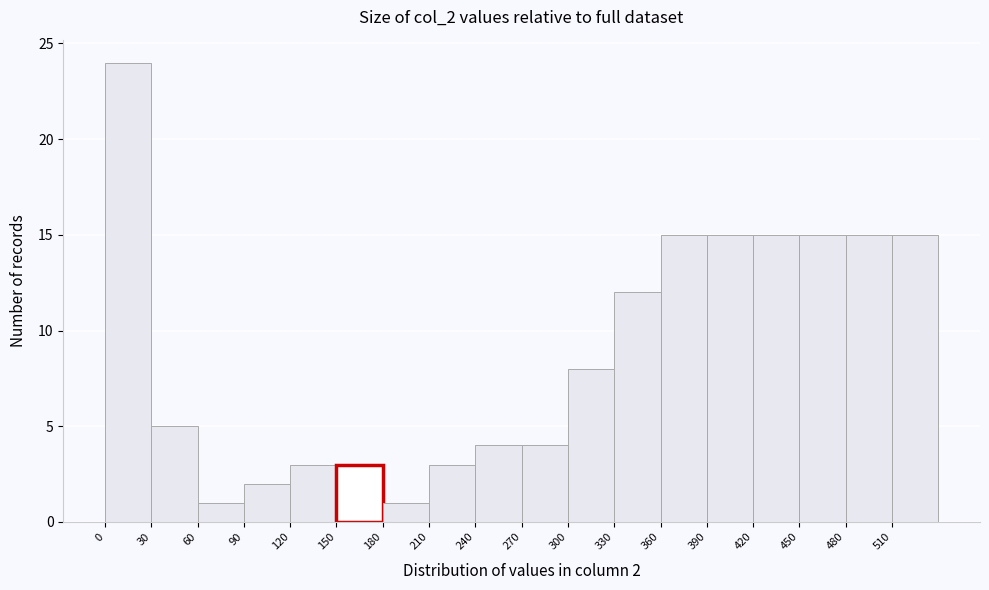

Which range on the x-axis has the tallest bar?

0 to 30